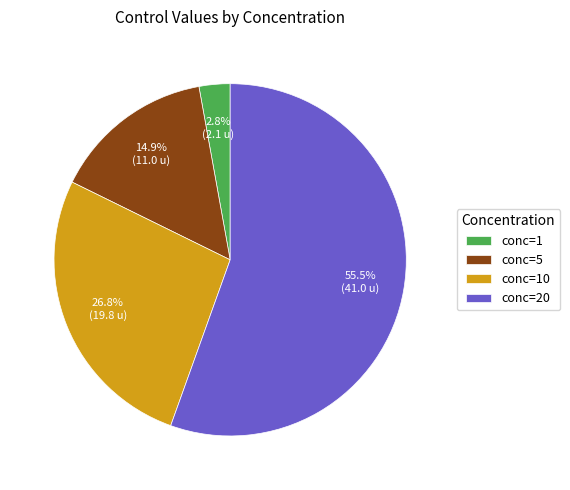

How many segments does this pie chart have?

4